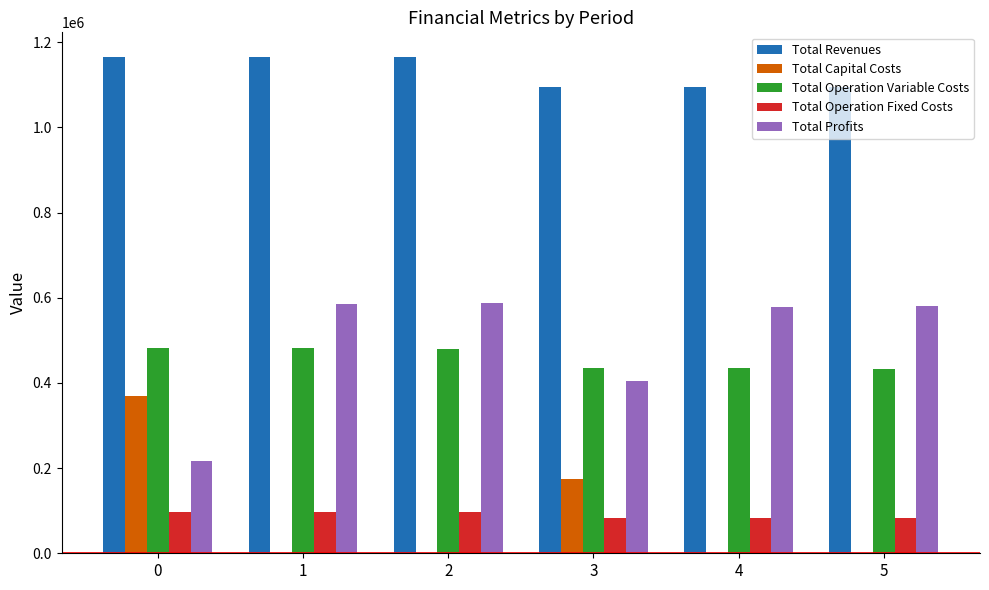

Read the Total Profits value at 1.

586210.7